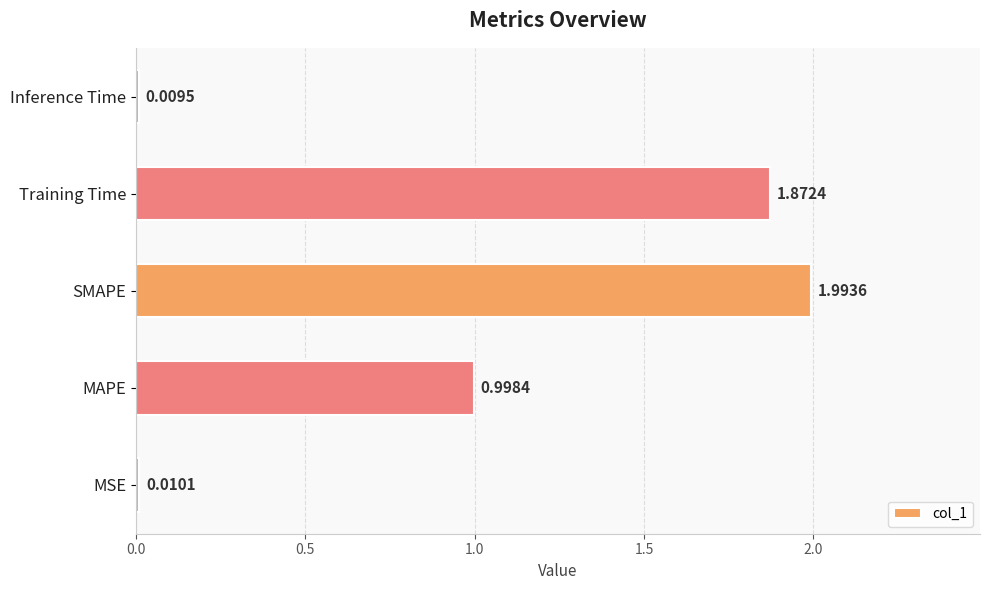

What is the difference between the maximum and minimum values?

2.0